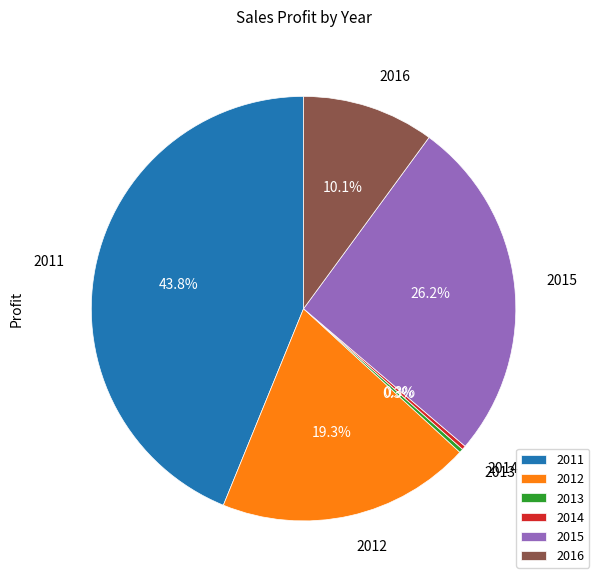

Between 2012 and 2015, which is larger?

2015